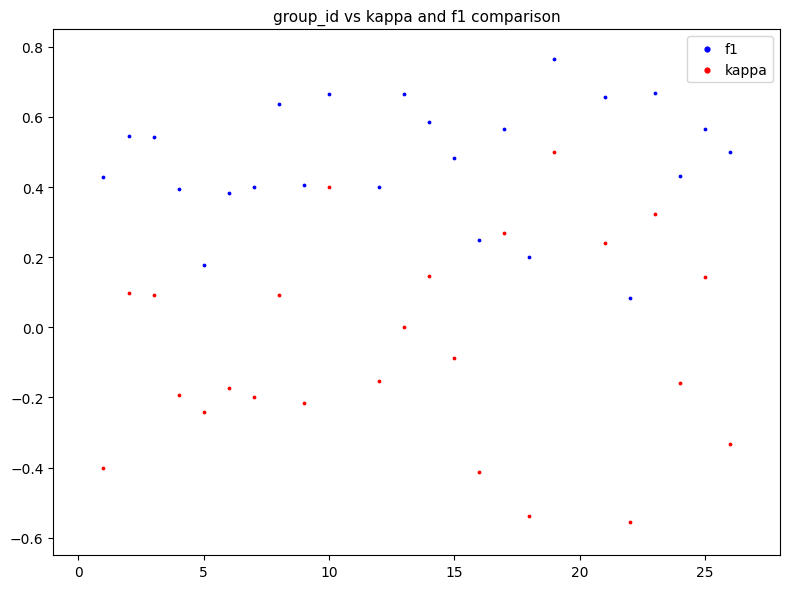

Across all data points, what is the range of X values (max minus min)?

25.0